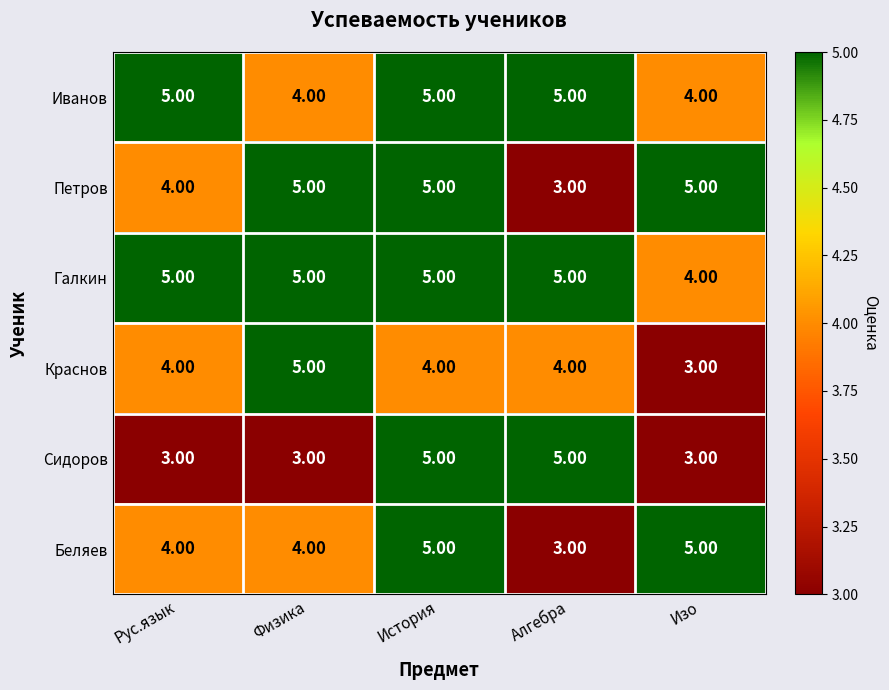

List the series in order of their overall mean, lowest first.

Сидоров, Краснов, Беляев, Петров, Иванов, Галкин